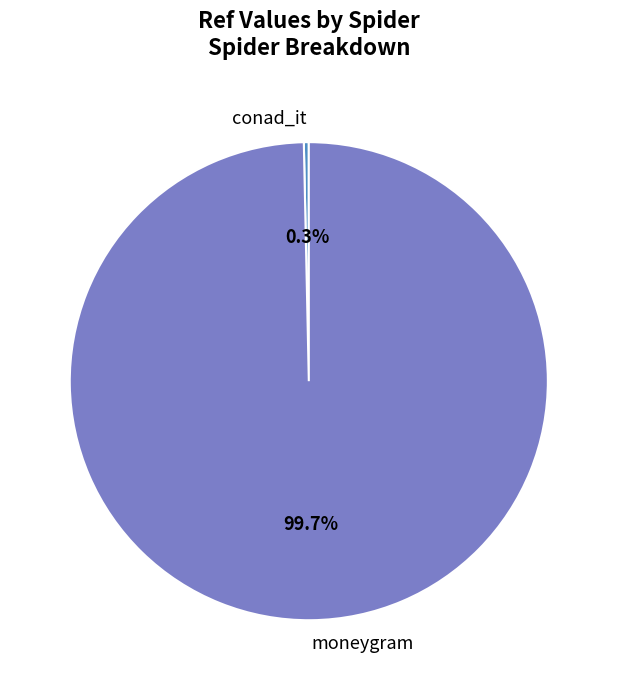

Which slice is the smallest?

conad_it